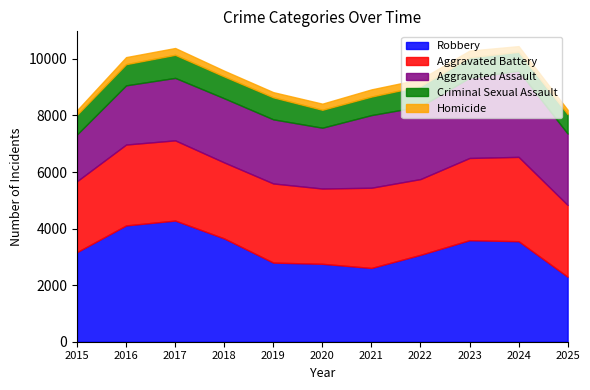

At which category does Criminal Sexual Assault reach its first local peak?

2017